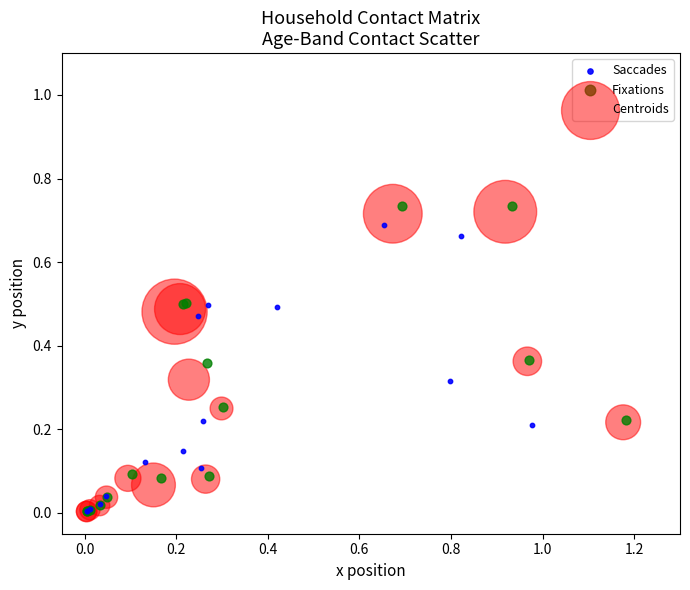

Which series reaches the maximum Y coordinate?

Fixations